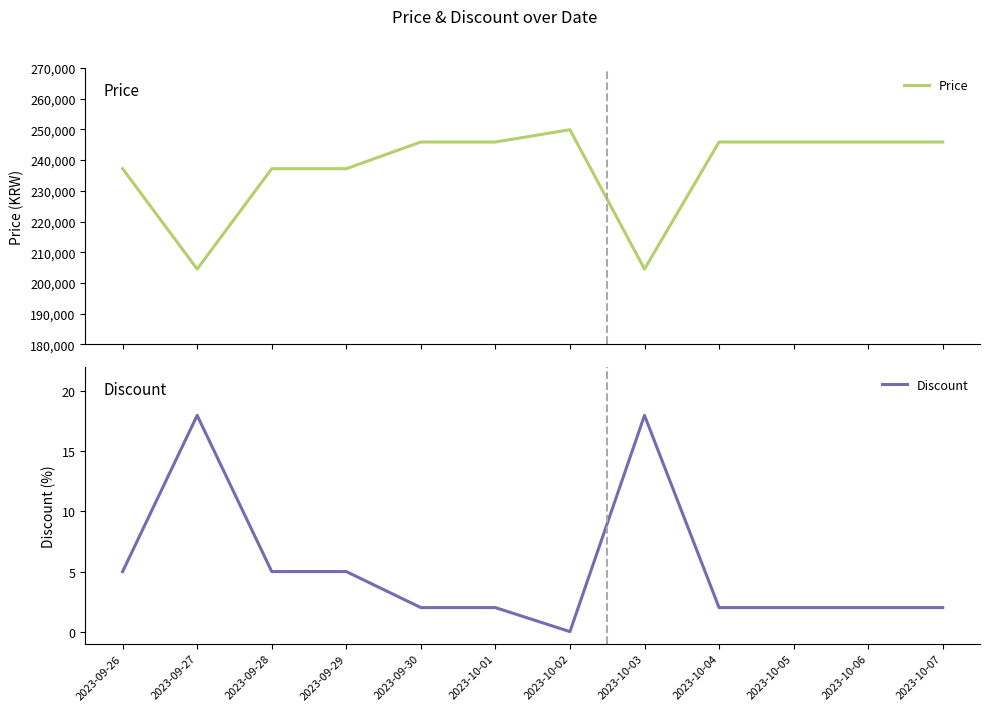

Which series has the largest total across all categories?

Price